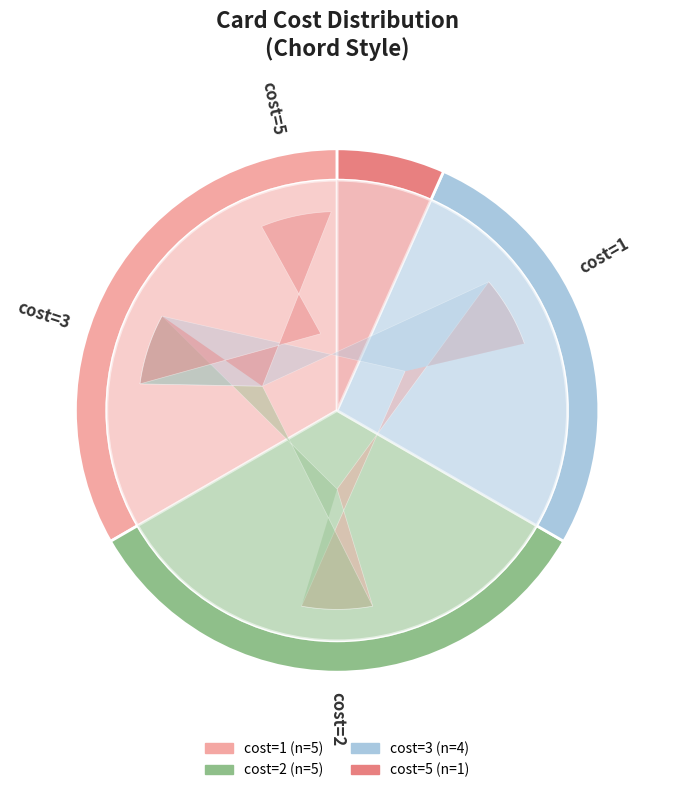

To the nearest percent, what is the difference between the cost=5 and cost=3 slice percentages?

20%